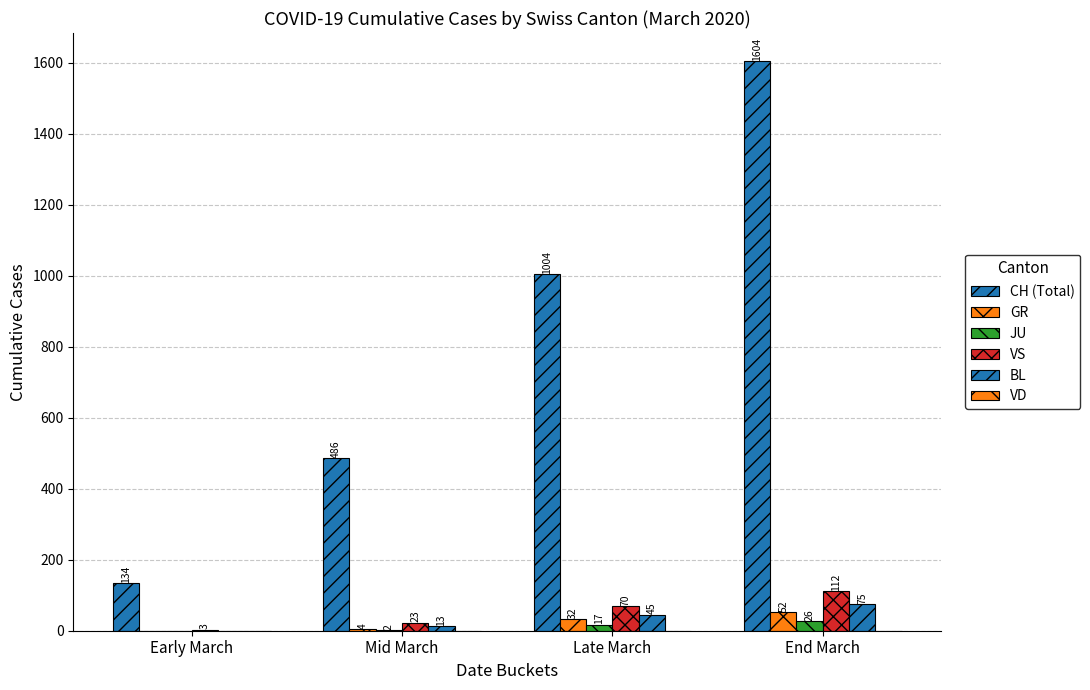

What is the difference between the highest and lowest values at Early March?

134